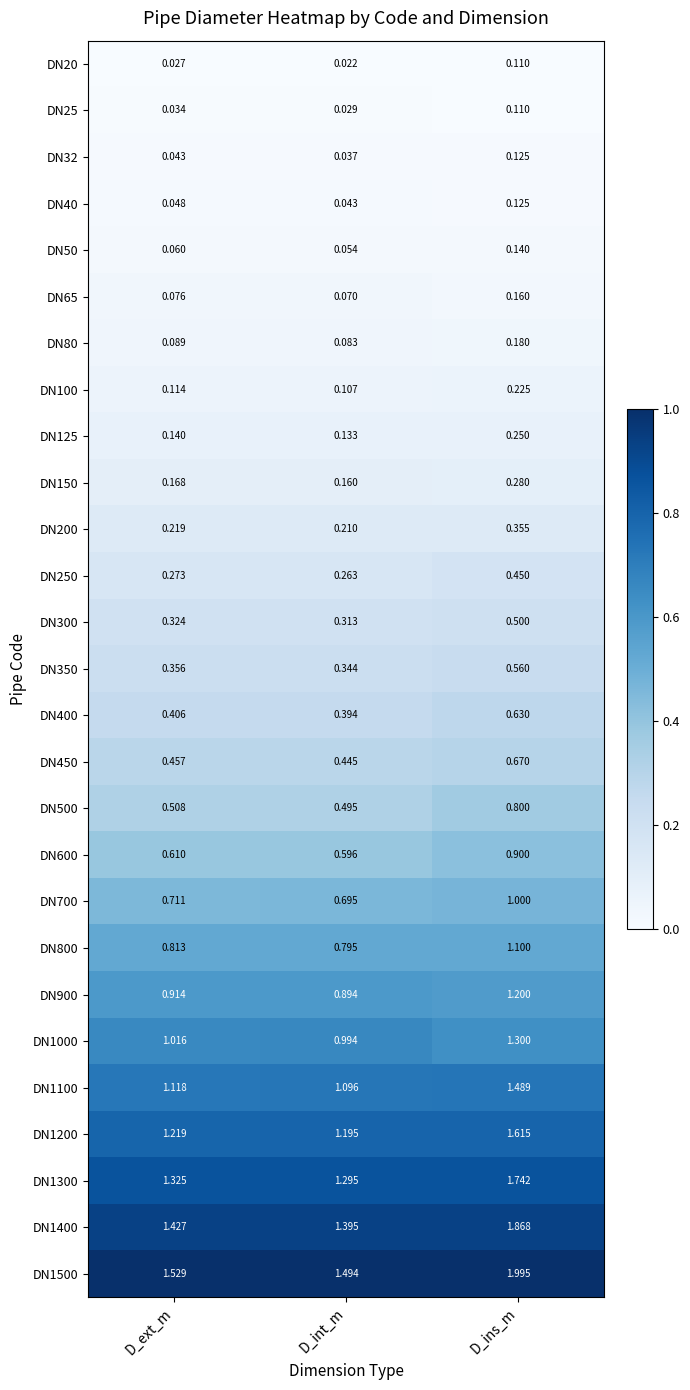

At which category is the sum across all series the highest?

D_ins_m